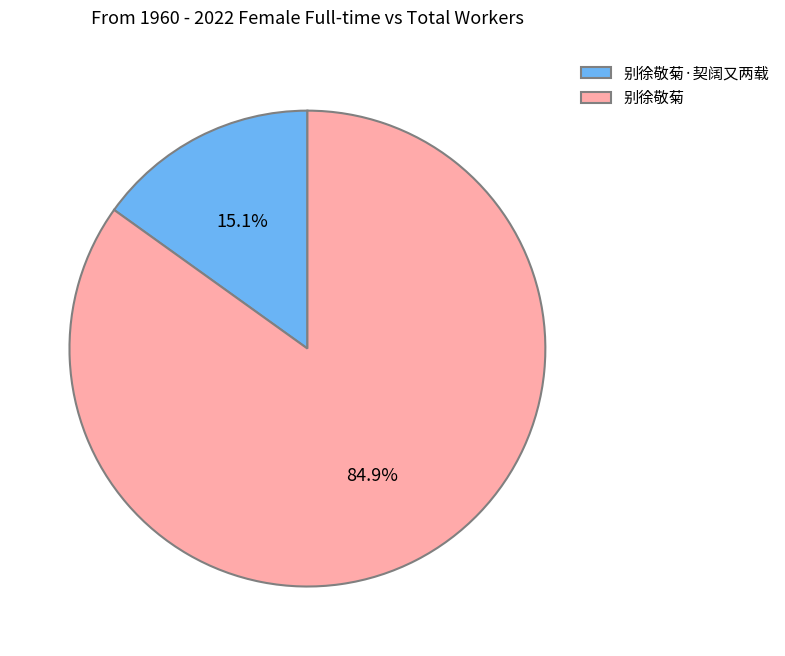

To the nearest percent, what is the average slice percentage?

50%